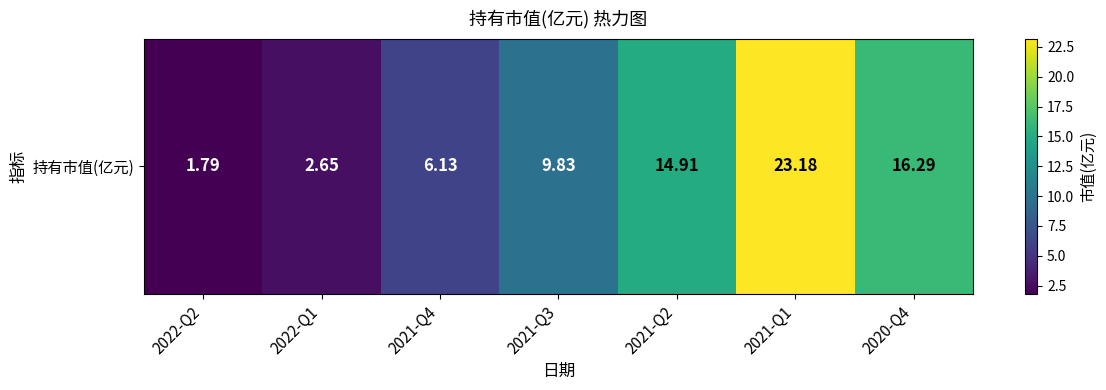

What is the difference between the values at 2020-Q4 and 2022-Q1?

13.6